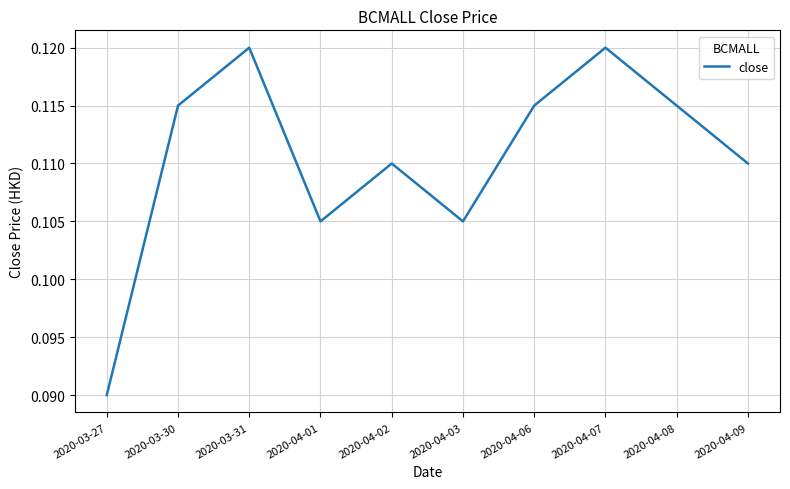

Is it true that the value at 2020-04-01 is 0.0?

False